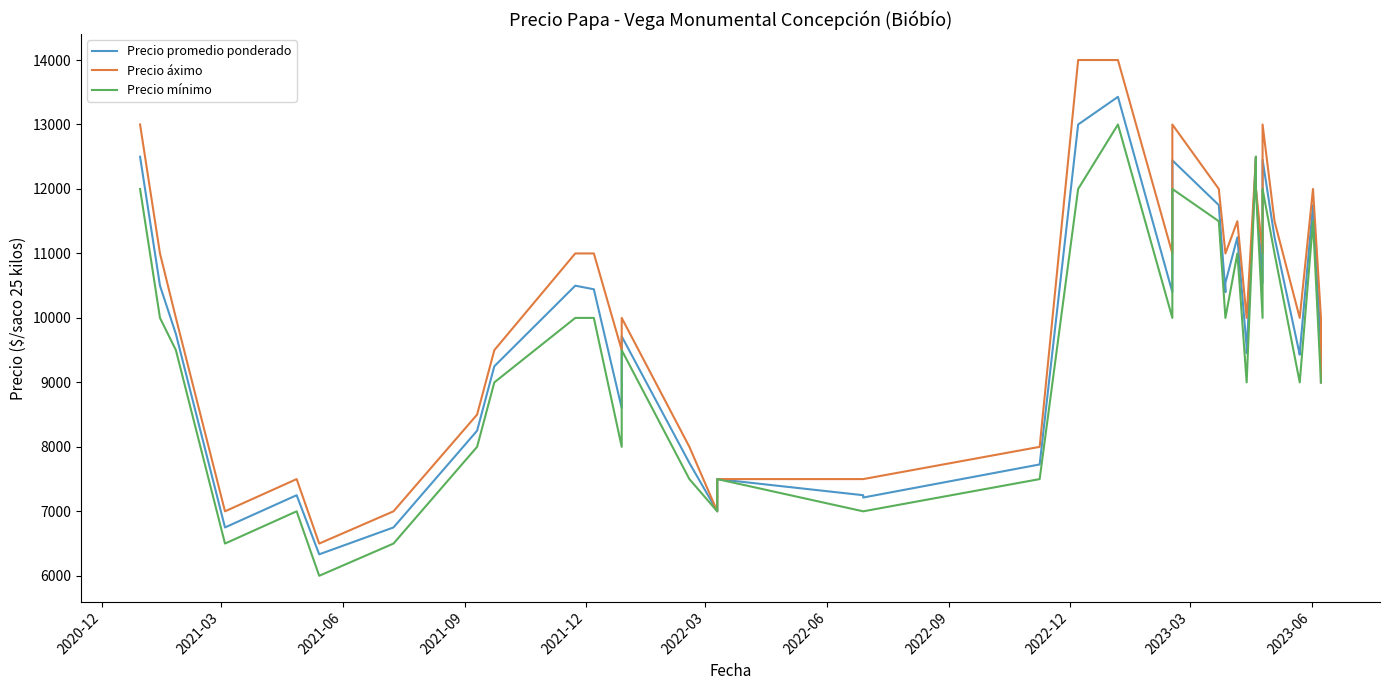

True or false: Precio promedio ponderado and Precio mínimo cross at least once.

False